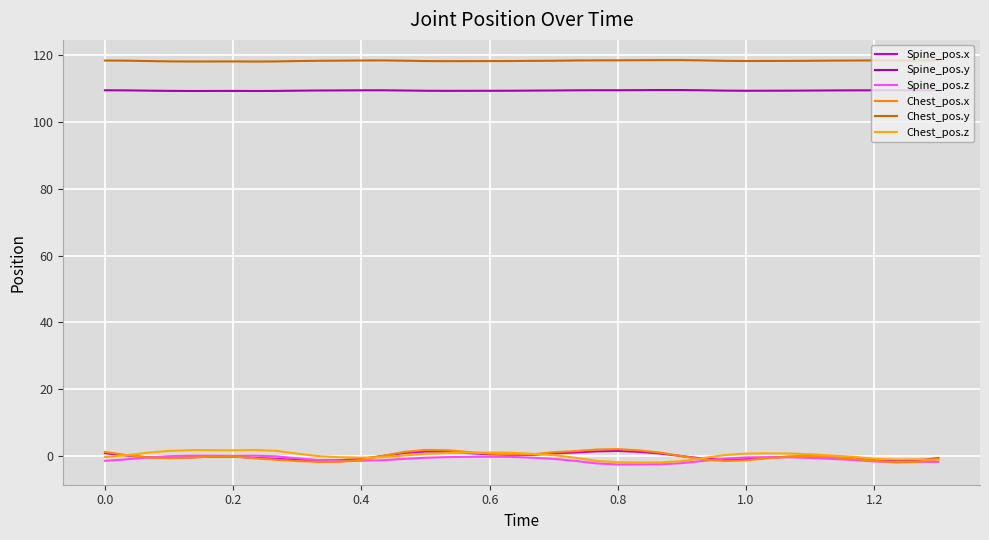

What is the difference between the maximum and second lowest values in the Chest_pos.y series?

0.4